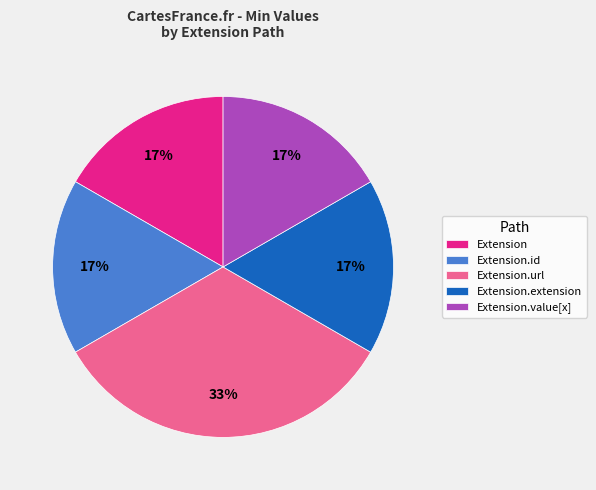

Which category has the biggest portion of the pie?

Extension.url